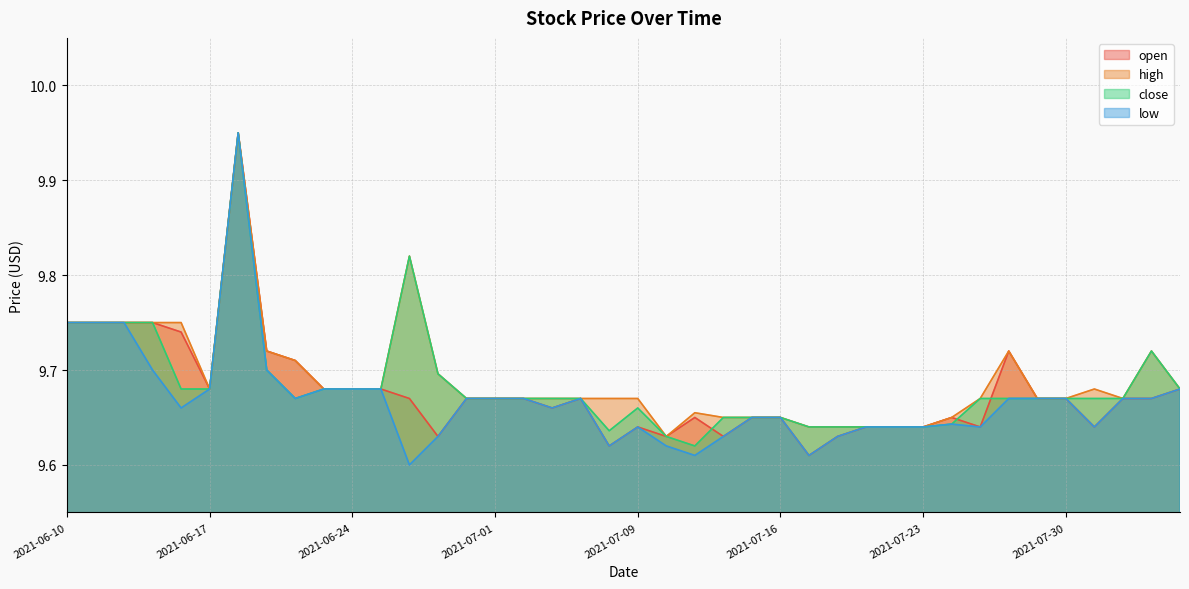

What is the label of the 23rd point from the right?

2021-07-06